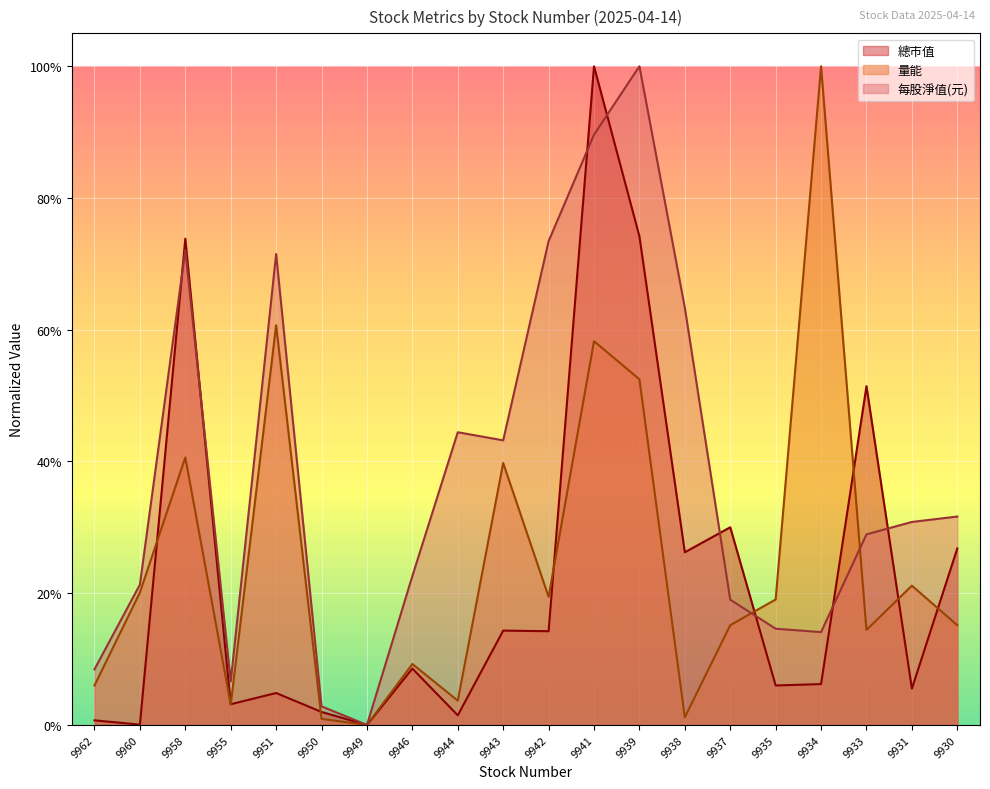

What is the sum of the 量能 values at 9951 and 9939?

1.1